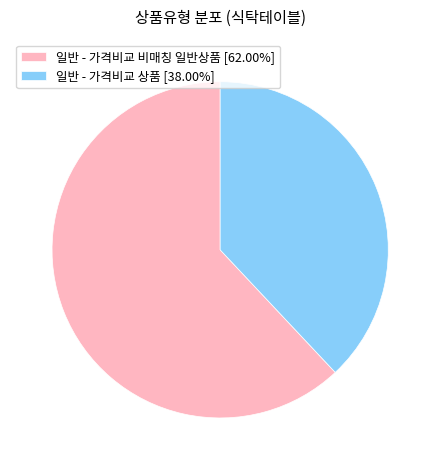

Is it true that 일반 - 가격비교 상품 is 30% of the pie?

False